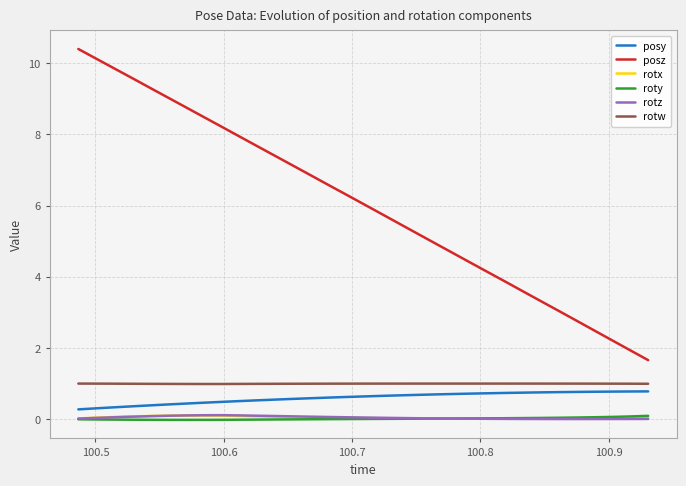

What is the lowest value of the posz series?

1.7